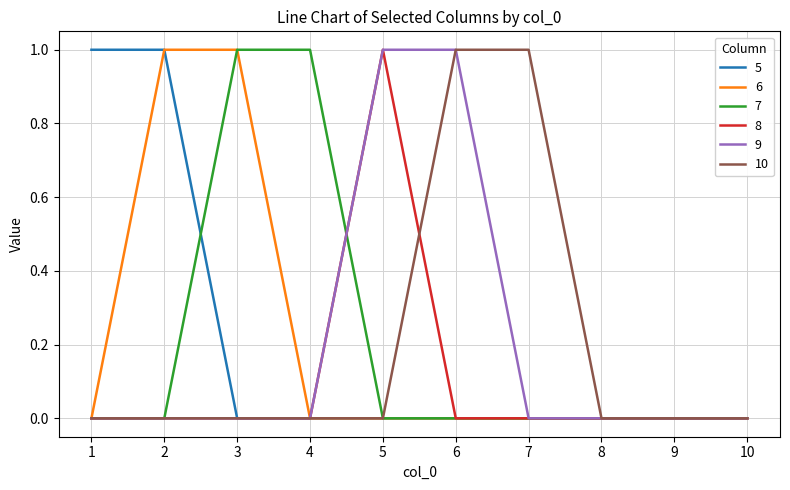

Is it true that 8 equals 0 at 4?

True